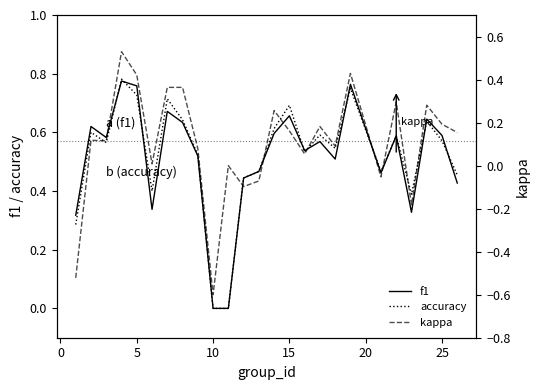

How many lines are shown in the chart?

3